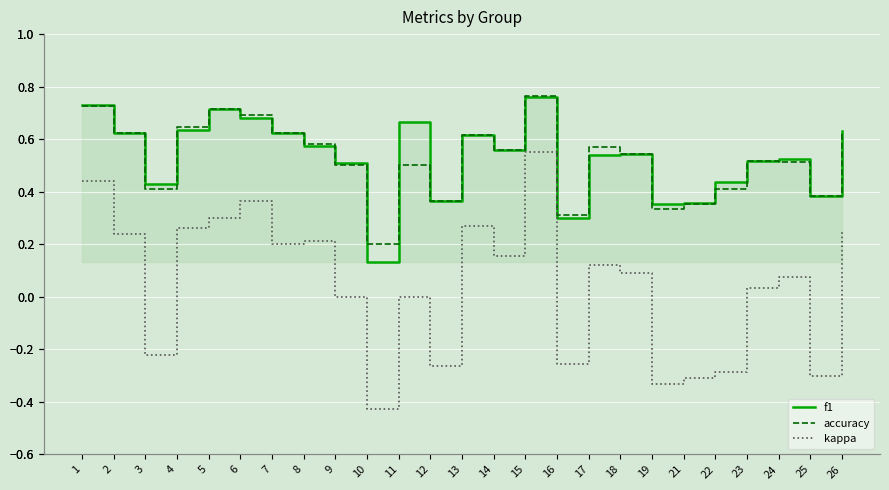

Rank the categories by accuracy value from lowest to highest.

10, 16, 19, 21, 12, 25, 3, 22, 9, 11, 24, 23, 18, 14, 17, 8, 13, 2, 7, 26, 4, 6, 5, 1, 15